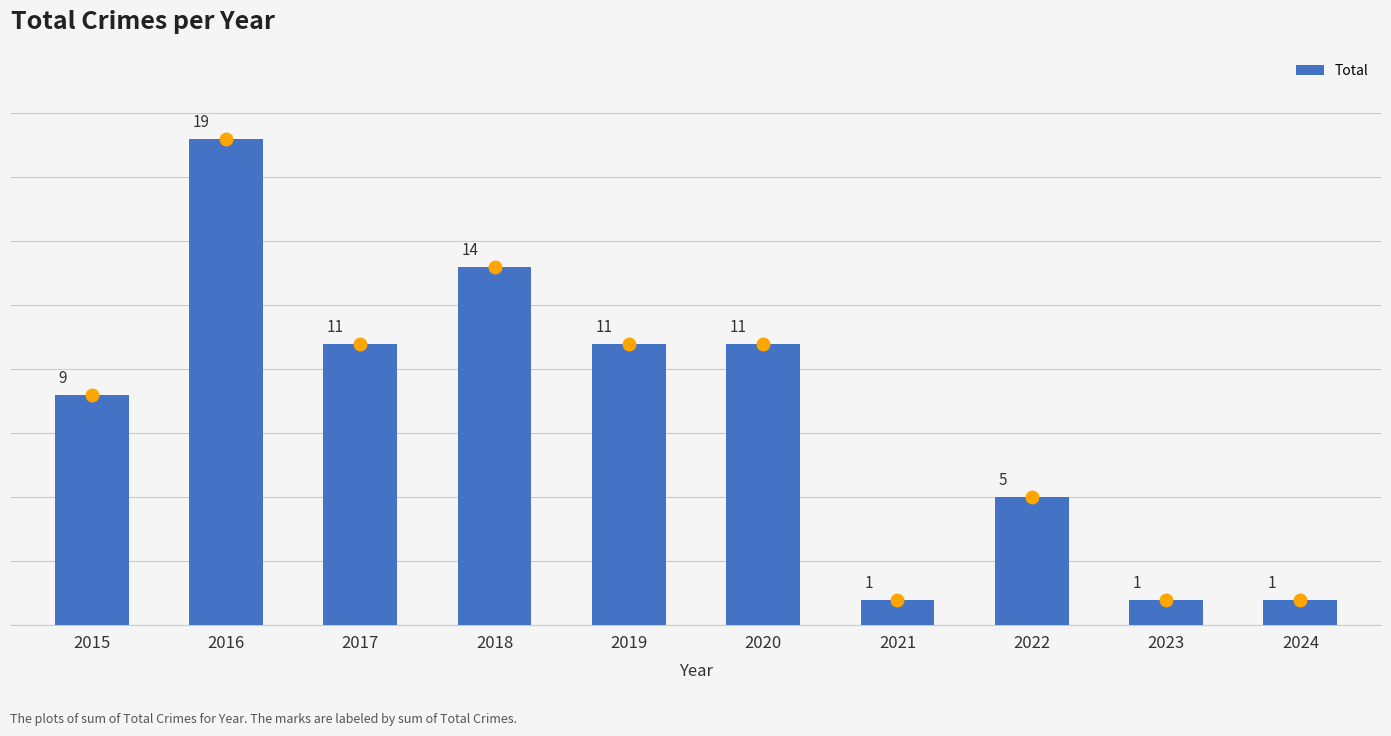

What is the difference between the maximum and second lowest values?

18